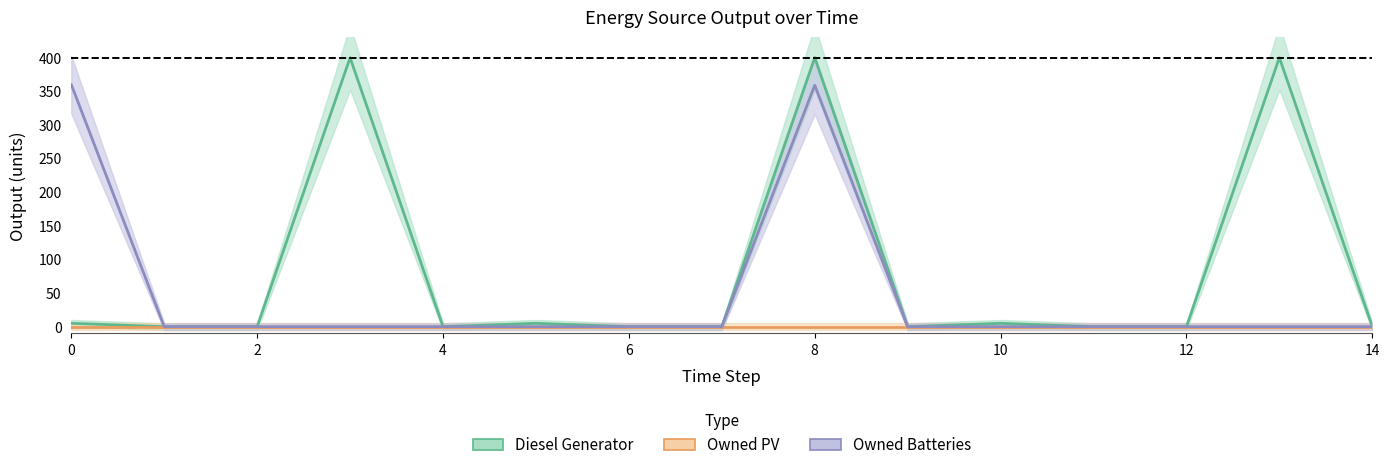

Is it true that Owned Batteries equals 0 at 4?

True